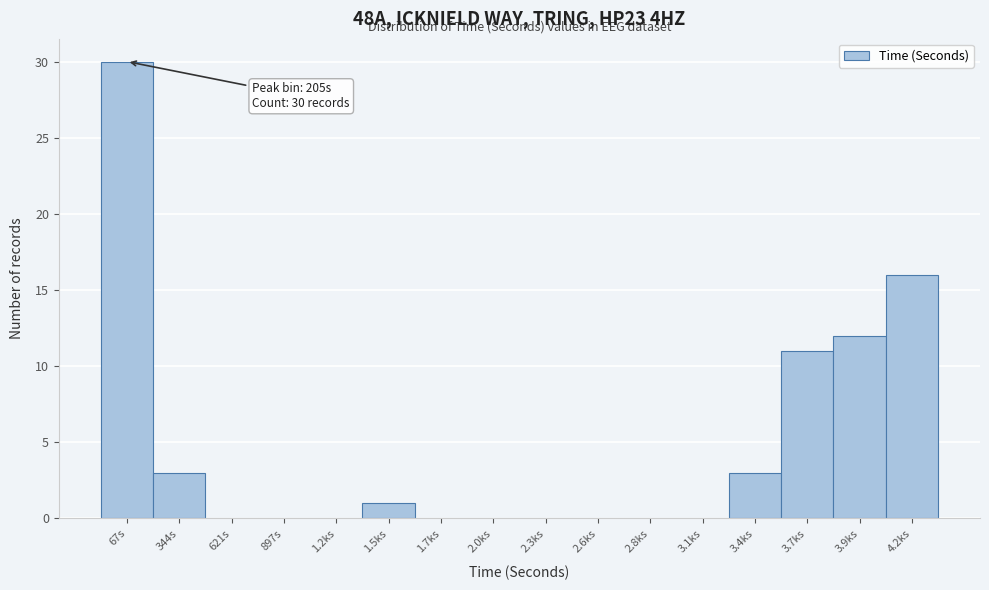

Reading right to left, list all the values displayed in this chart.

4.2ks=16	3.9ks=12	3.7ks=11	3.4ks=3	3.1ks=0	2.8ks=0	2.6ks=0	2.3ks=0	2.0ks=0	1.7ks=0	1.5ks=1	1.2ks=0	897s=0	621s=0	344s=3	67s=30